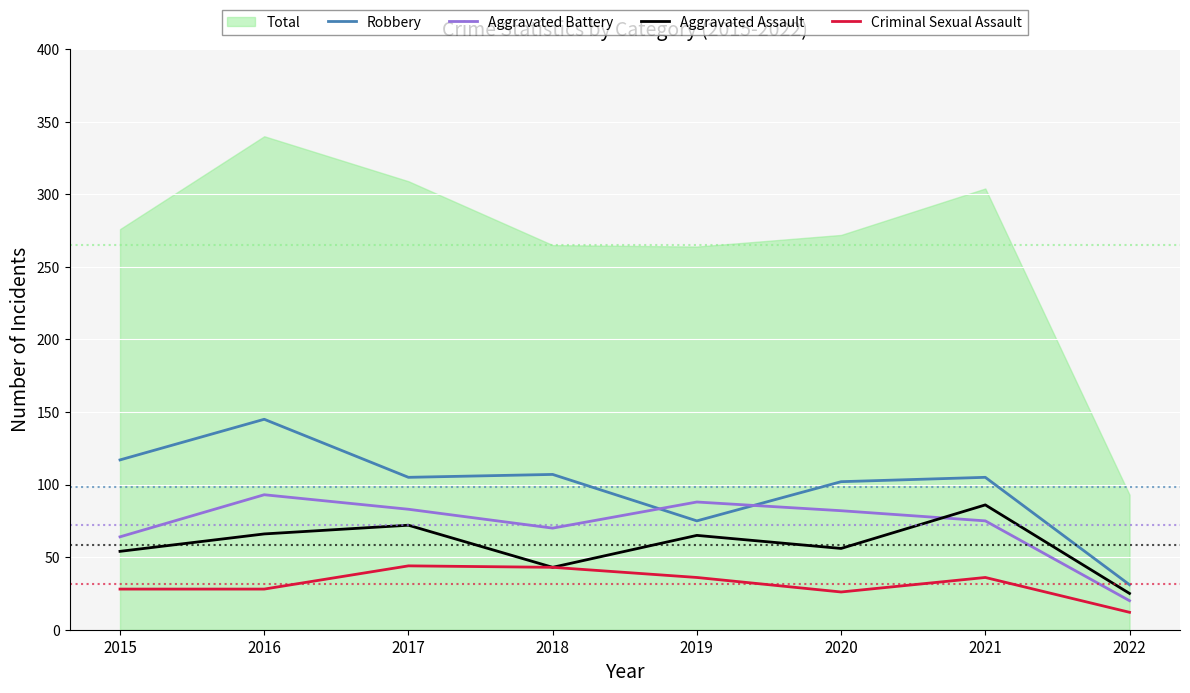

How many data points in Criminal Sexual Assault are less than 36?

4